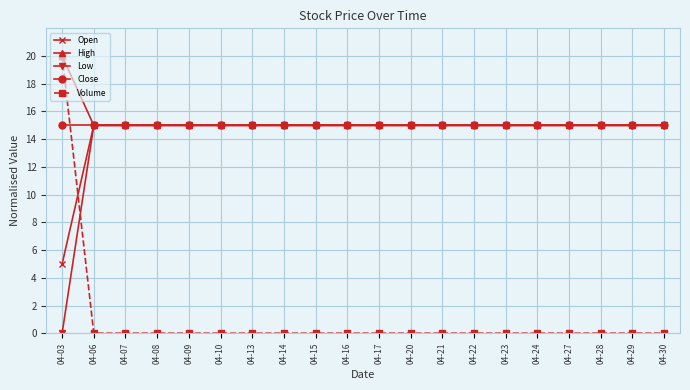

What is the difference between the maximum and minimum values in the Volume series?

20